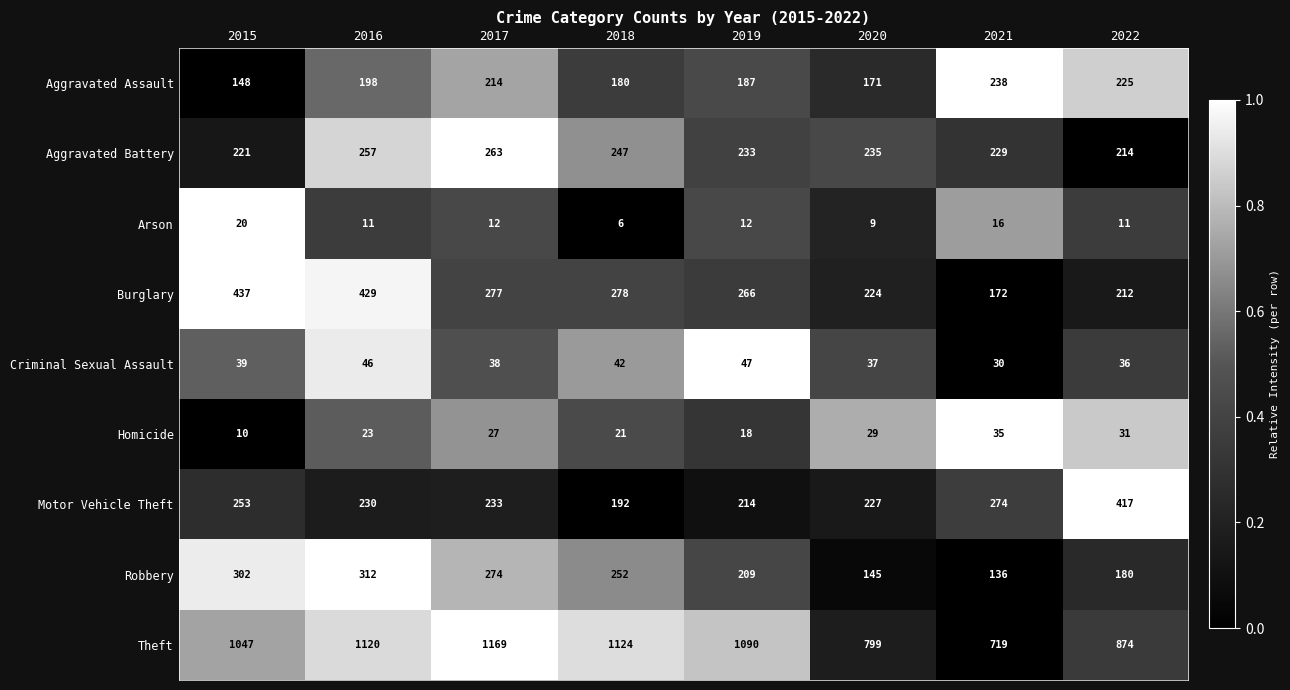

Which series has the largest range (max minus min)?

Theft